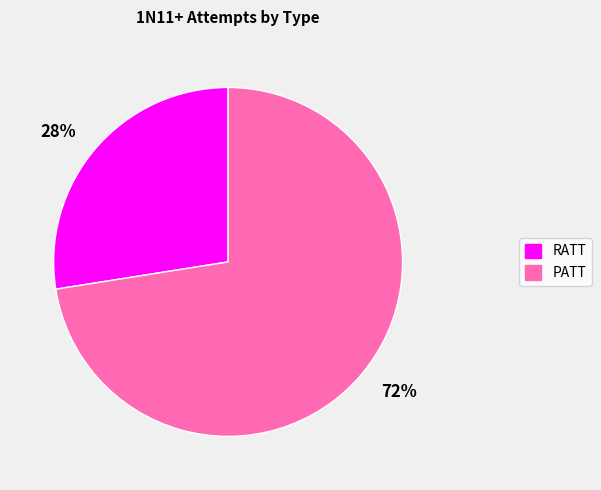

To the nearest percent, what is the average slice percentage?

50%